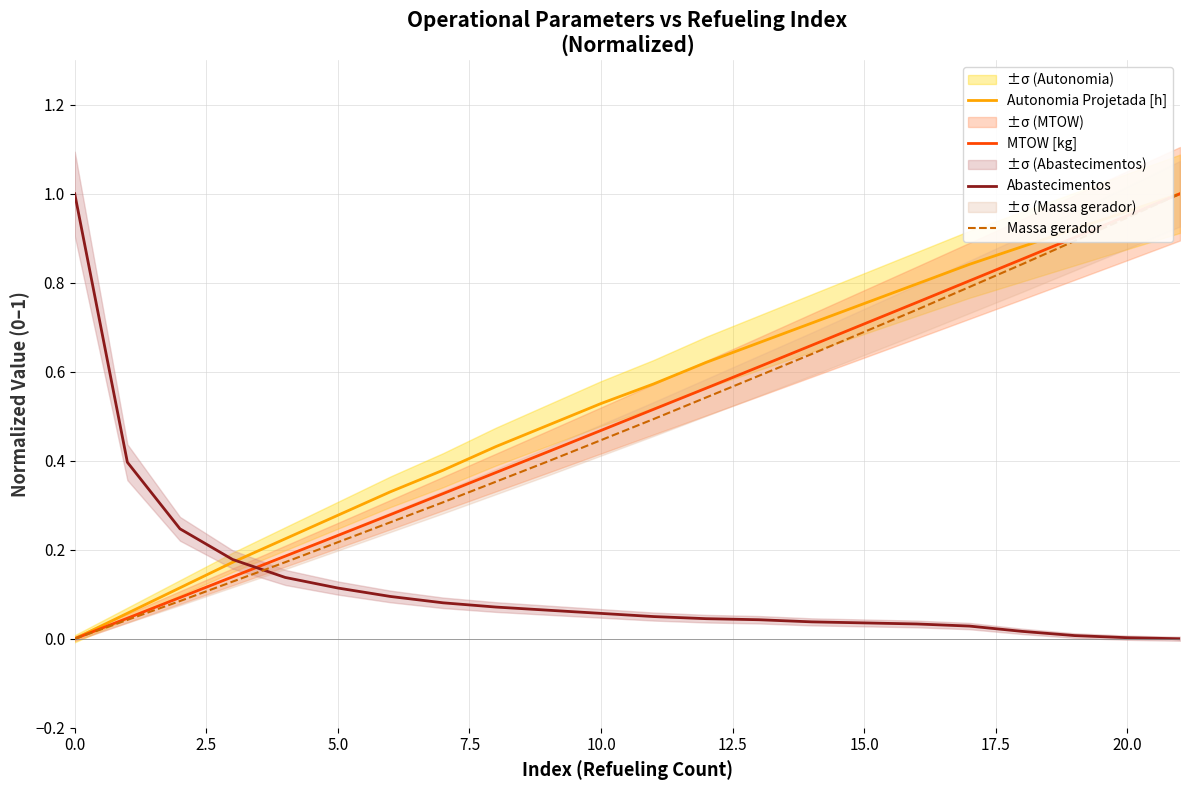

True or false: Autonomia Projetada [h] has more than 2 interior local peaks.

False